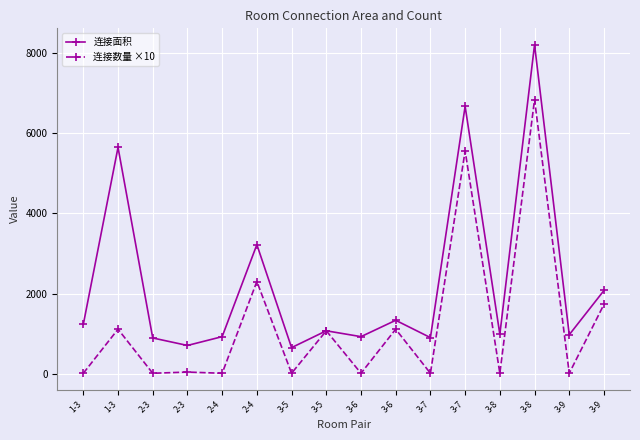

At which category does 连接面积 reach its first local peak?

1-3